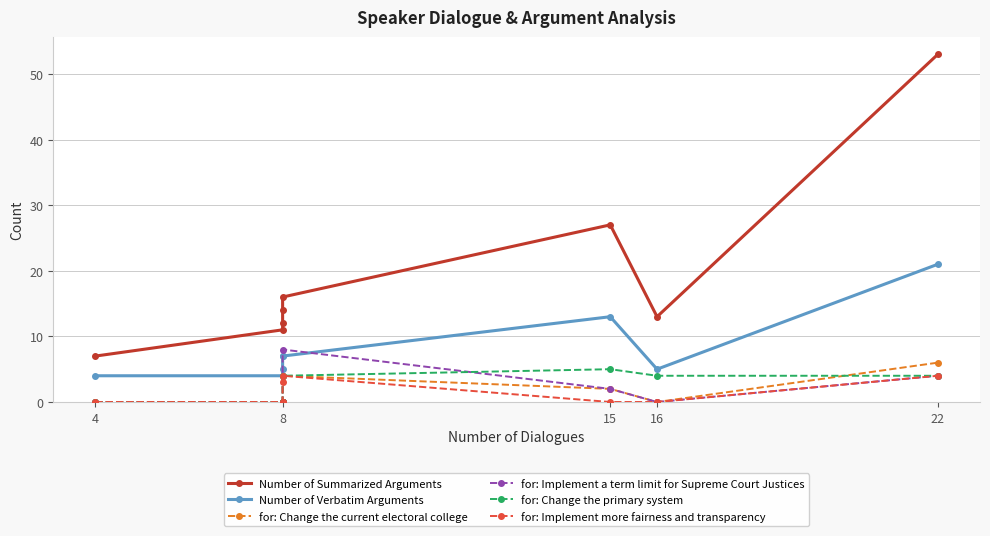

How many categories are shown in the chart?

8